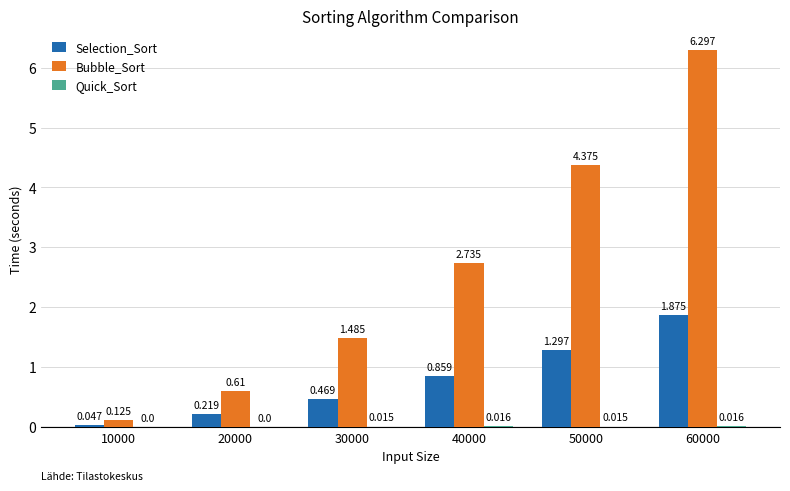

Which series has the widest spread of values?

Bubble_Sort